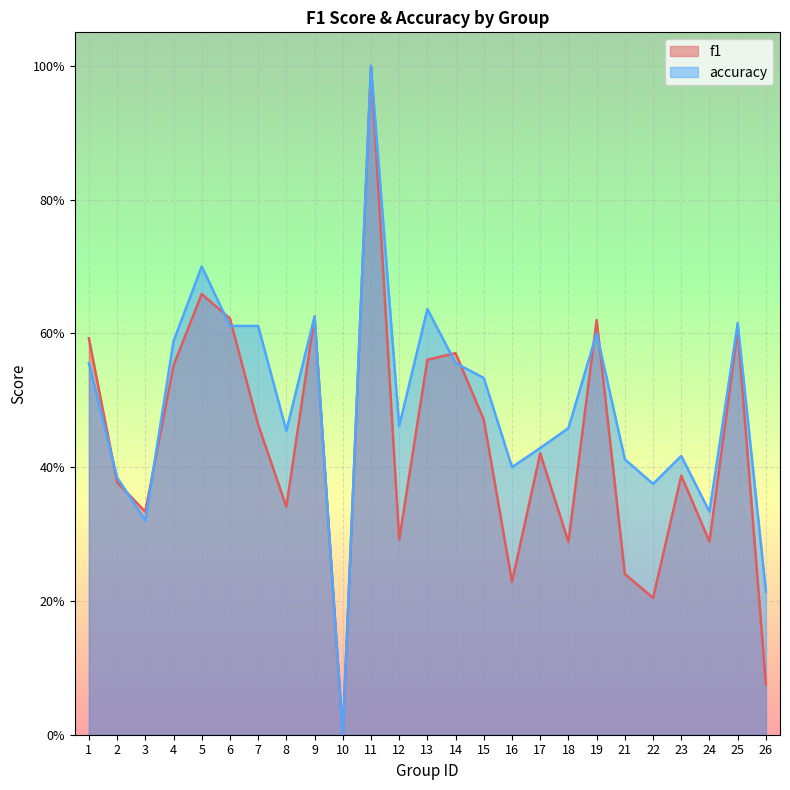

At which category does the chart reach its peak across all series?

11